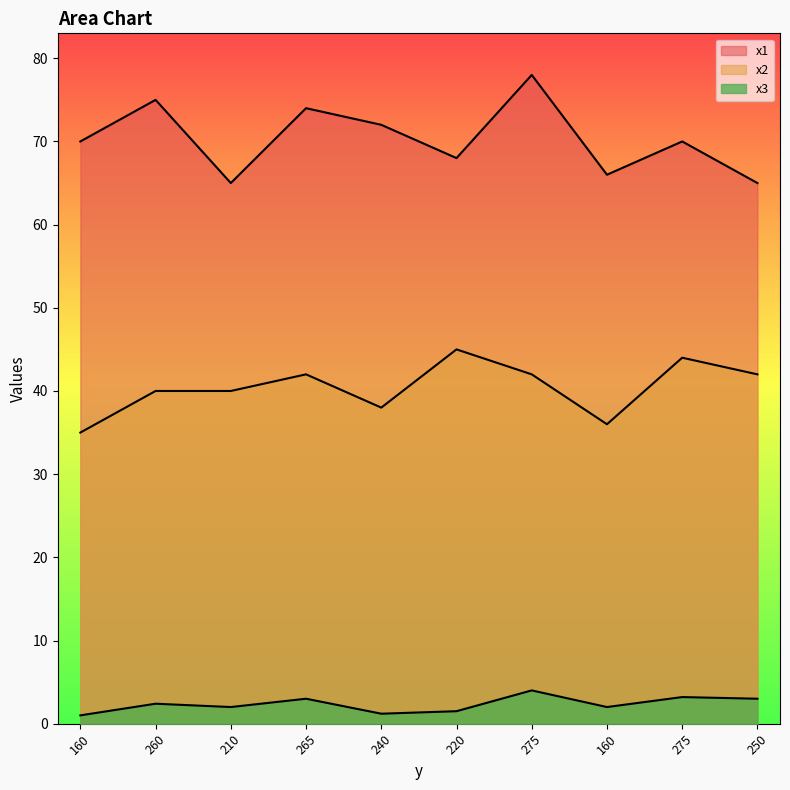

How many data points in x3 are less than 2?

3